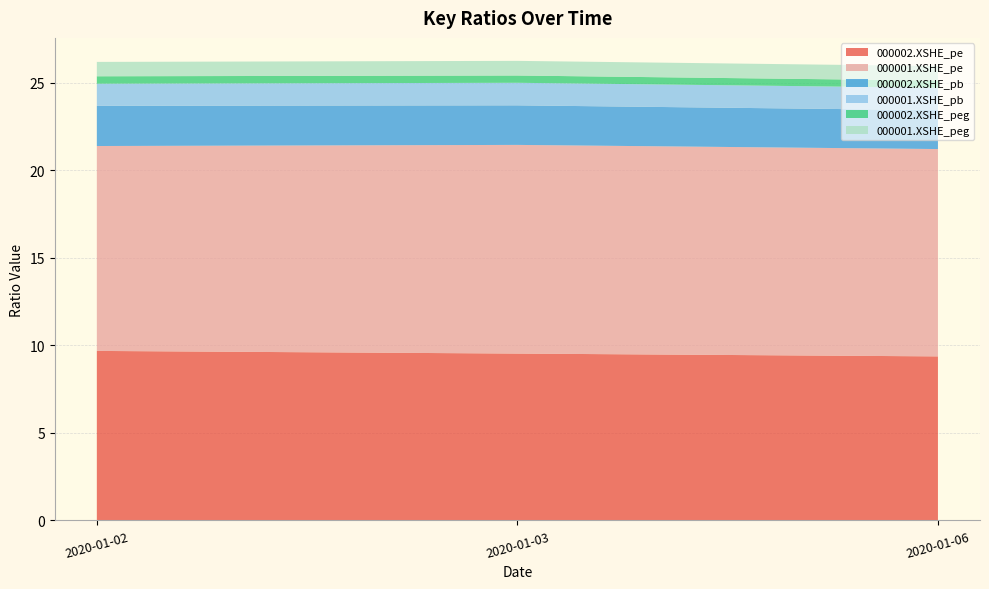

Reading left to right, extract all data points from this chart.

000002.XSHE_pe: 9.7	9.5	9.4
000001.XSHE_pe: 11.7	11.9	11.8
000002.XSHE_pb: 2.3	2.3	2.2
000001.XSHE_pb: 1.3	1.3	1.3
000002.XSHE_peg: 0.4	0.4	0.4
000001.XSHE_peg: 0.8	0.8	0.8